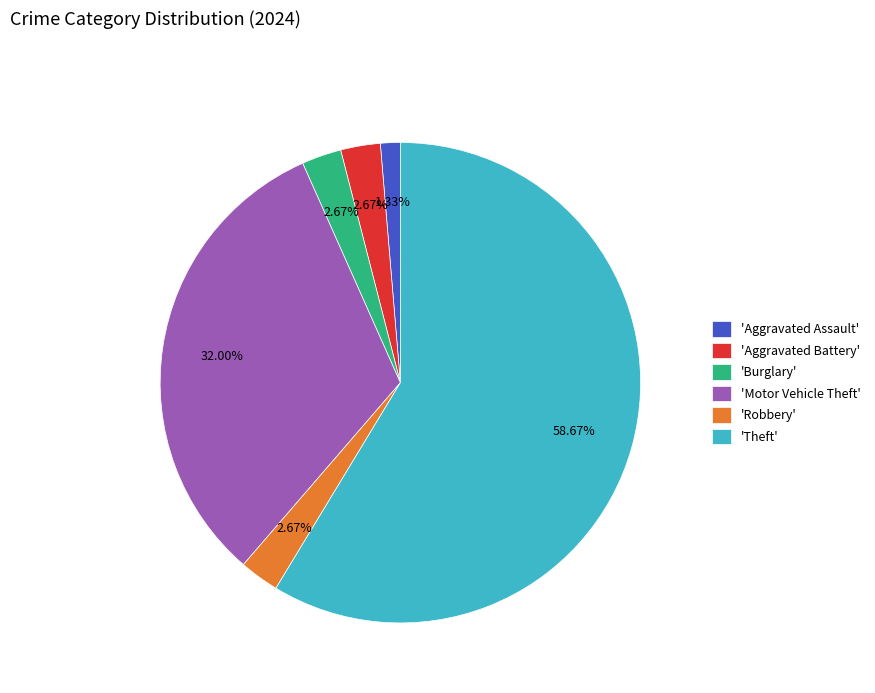

What is the majority slice?

'Theft'